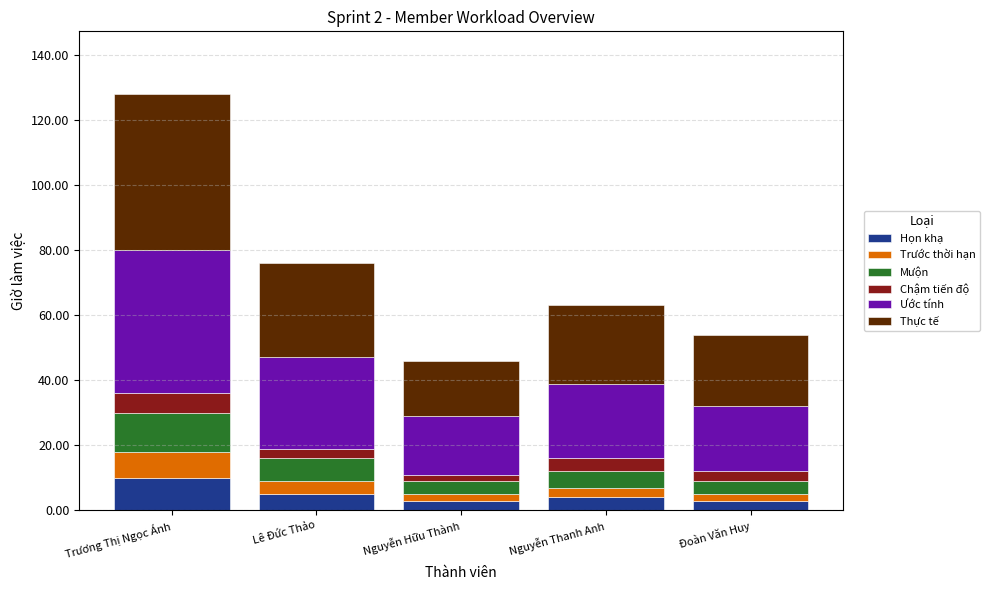

How many data points does each series have?

5